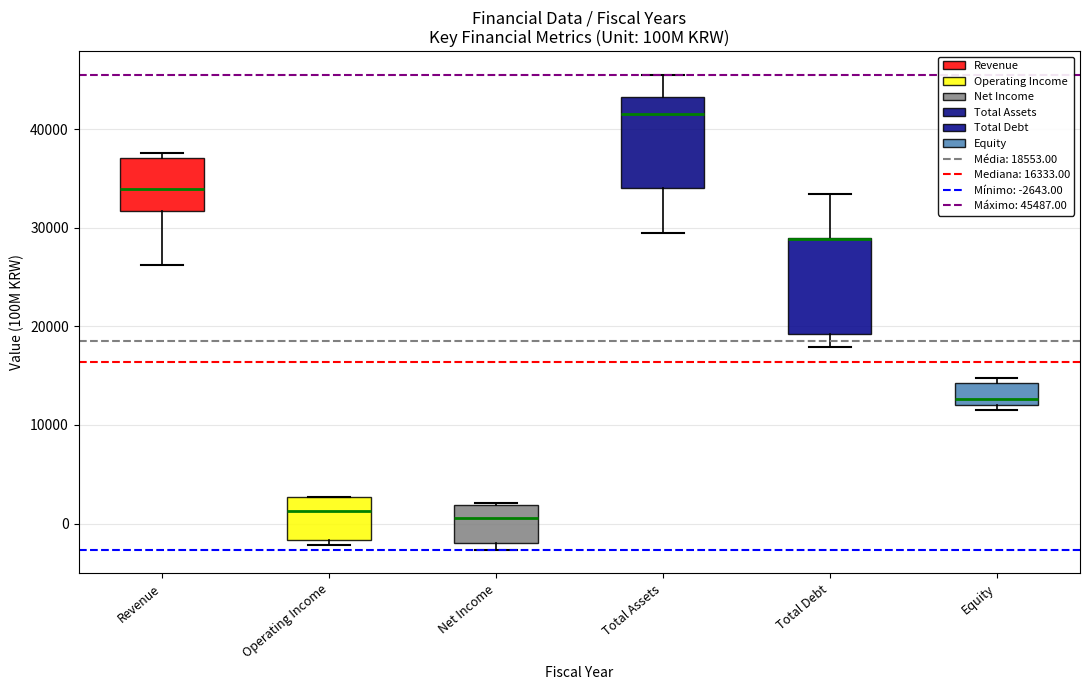

Reading left to right, transcribe this box plot: for each box, give where its median line is, the range the box spans, and where its two whiskers end, as read against the y-axis. The values are not printed on the chart, so give them approximately, as read against the axis.

Revenue: median 34000, box 32000 to 37000, whiskers 26000 to 38000
Operating Income: median 1000, box -2000 to 3000, whiskers -2000 (just below the box's lower edge) to 3000
Net Income: median 1000, box -2000 to 2000, whiskers -3000 to 2000
Total Assets: median 42000, box 34000 to 43000, whiskers 29000 to 45000
Total Debt: median 29000 (drawn on the box's upper edge), box 19000 to 29000, whiskers 18000 to 33000
Equity: median 13000, box 12000 to 14000, whiskers 12000 (just below the box's lower edge) to 15000